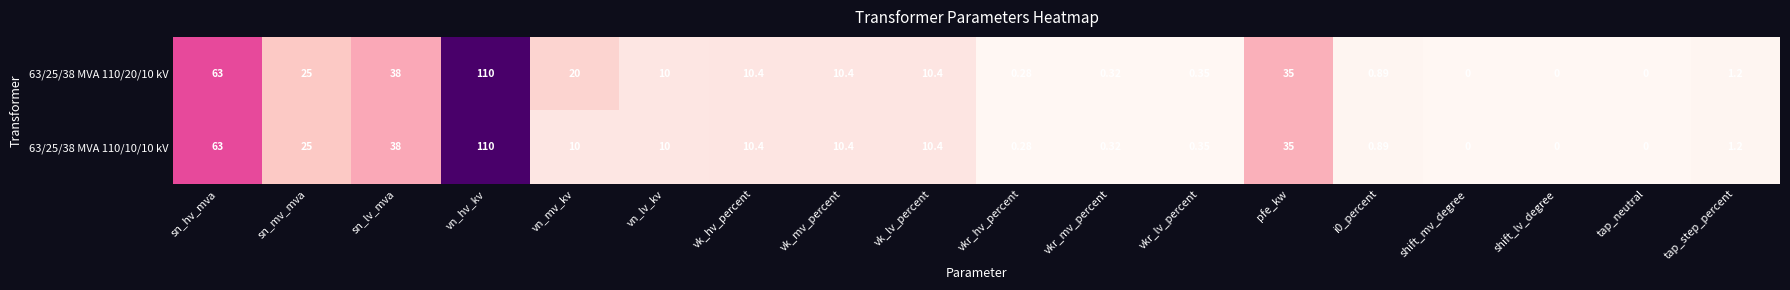

Where is 63/25/38 MVA 110/10/10 kV nearest to the value 55?

sn_hv_mva